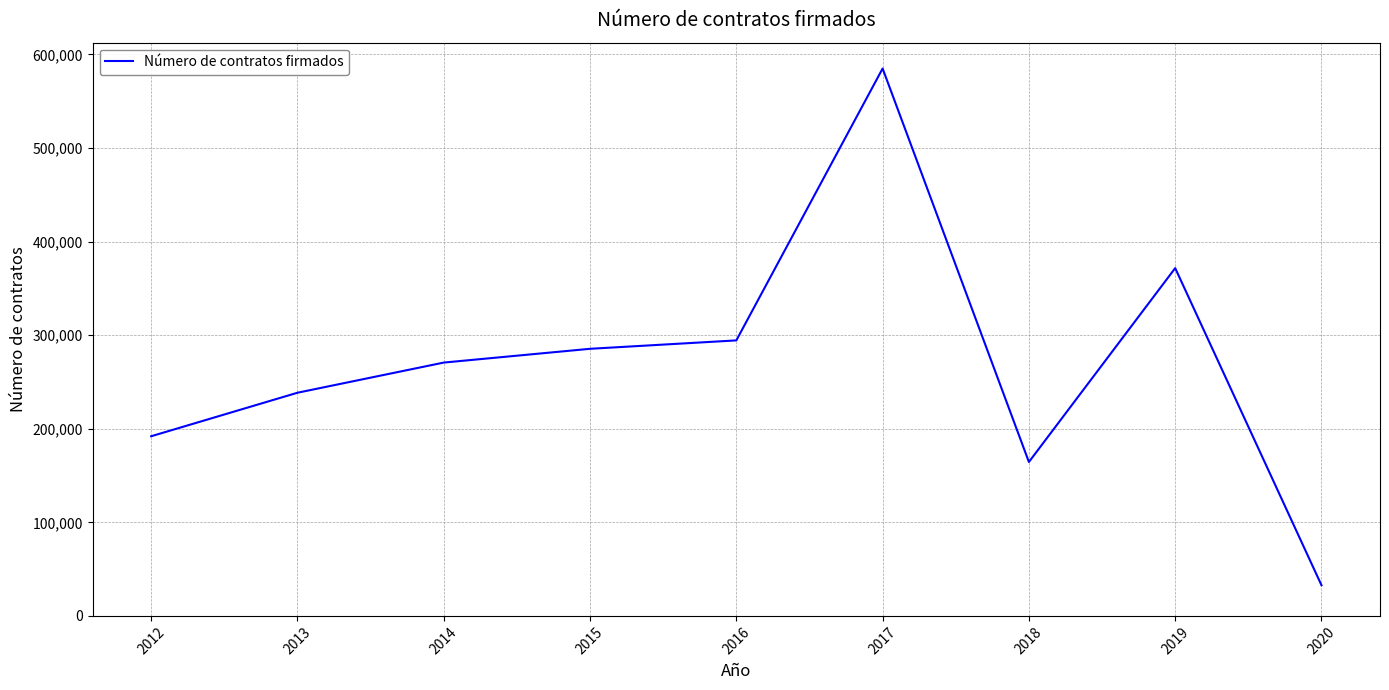

True or false: the data has more than 2 interior local peaks.

False